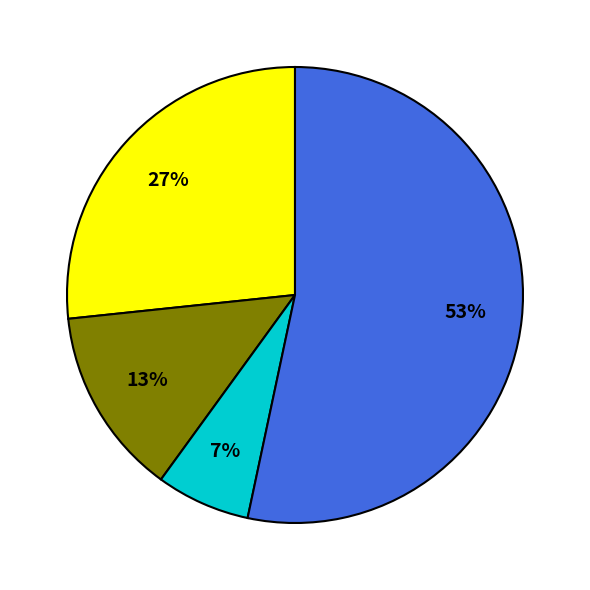

To the nearest percent, what is the average slice percentage?

25%